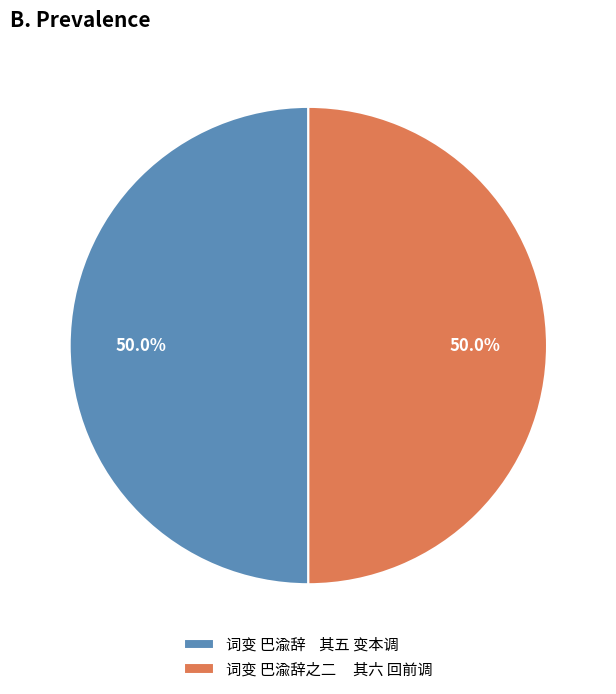

Is the sum of 词变 巴渝辞之二 其六 回前调 and 词变 巴渝辞 其五 变本调 greater than half?

Yes